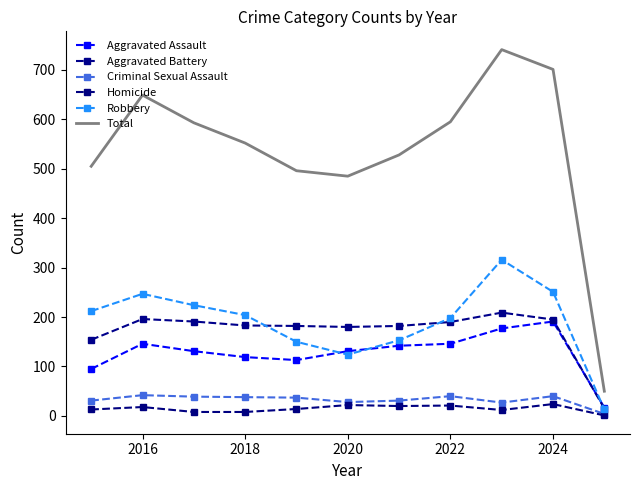

Where is Total nearest to the value 395?

2020